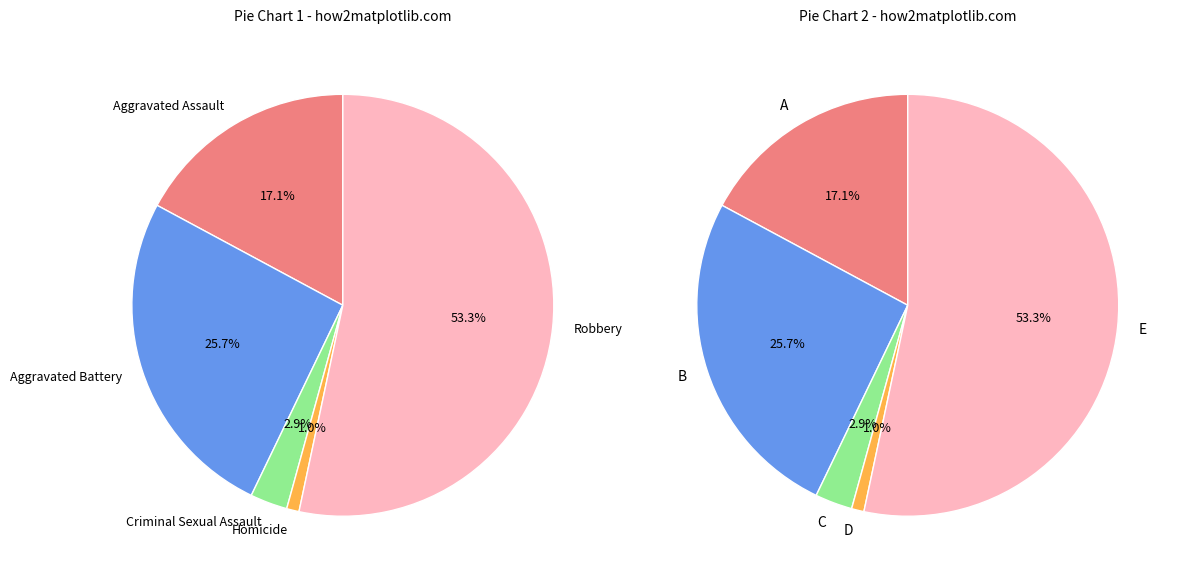

True or false: Homicide accounts for 8% of the total.

False